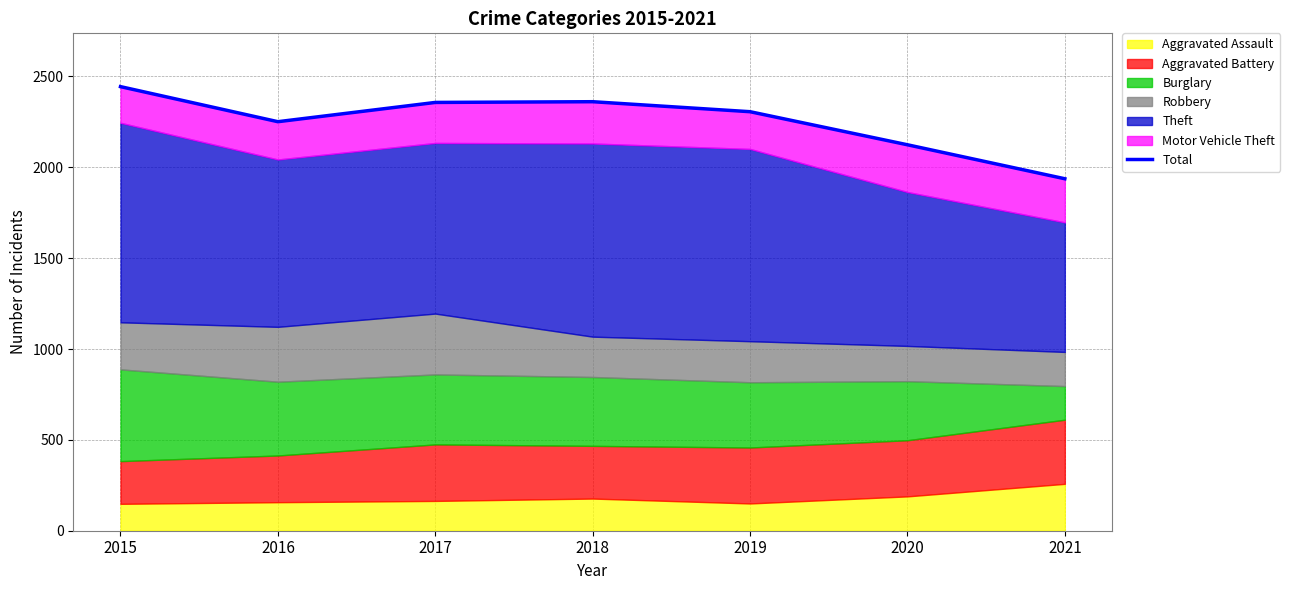

Where is the first local minimum?

2016